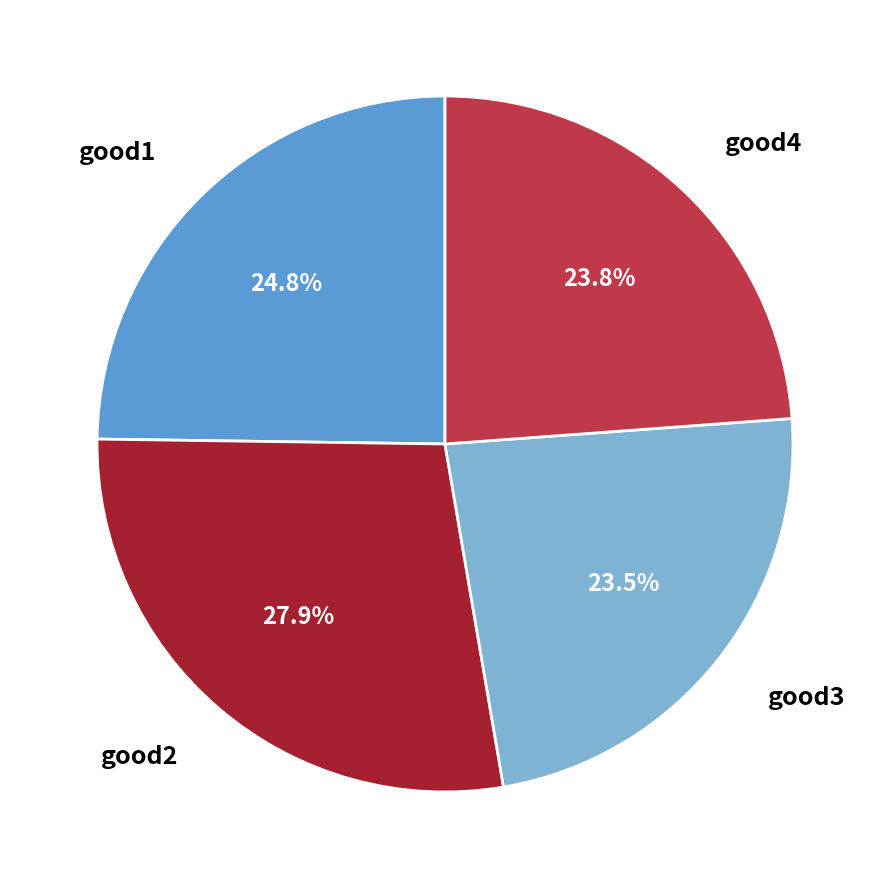

Does good3 account for over 50% of the chart?

No